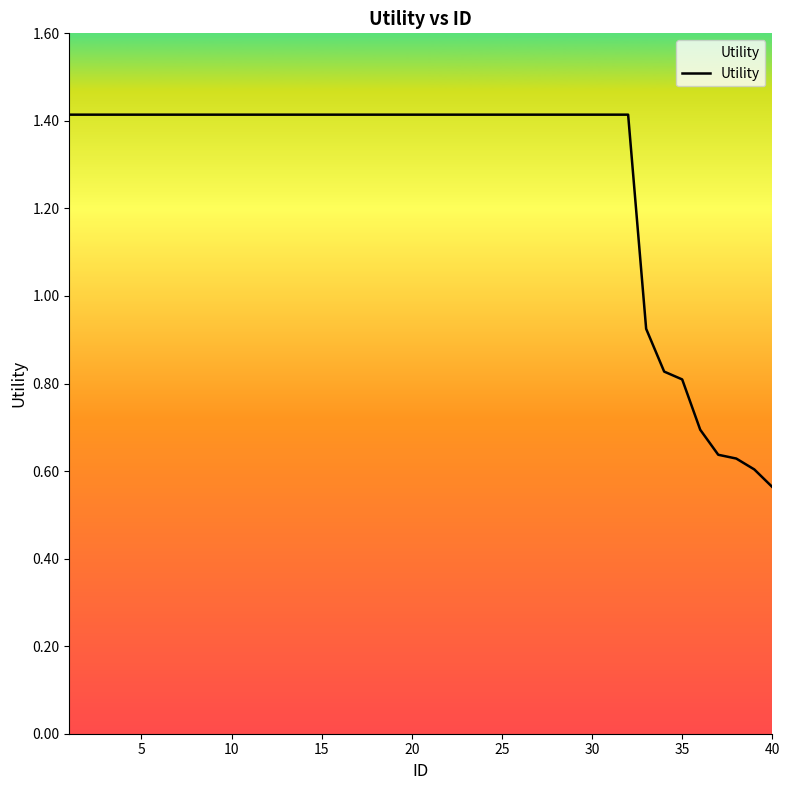

Does the chart have visible grid lines?

No